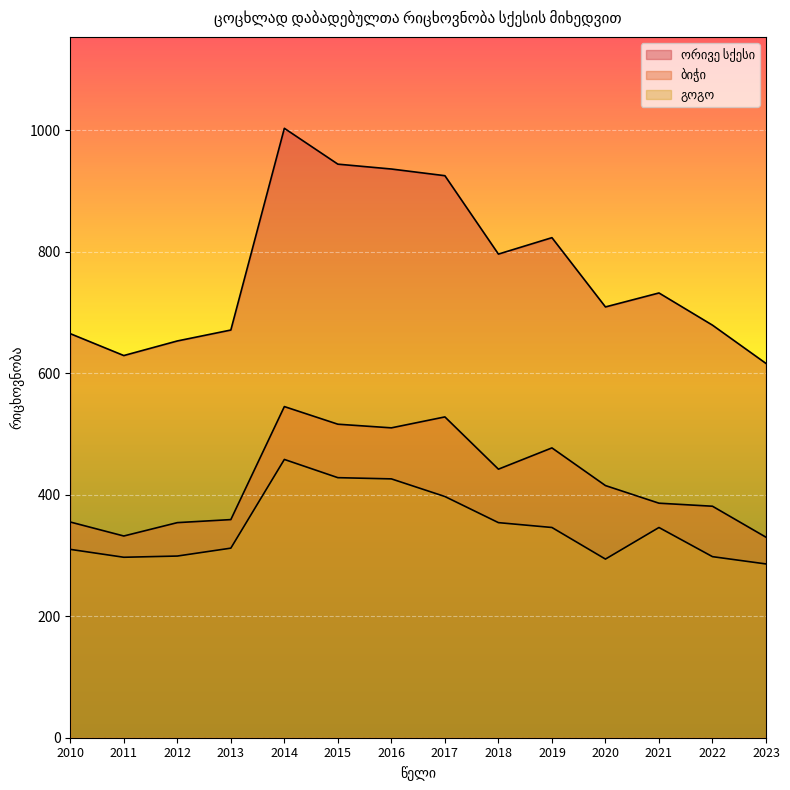

What is the greatest value displayed?

1003